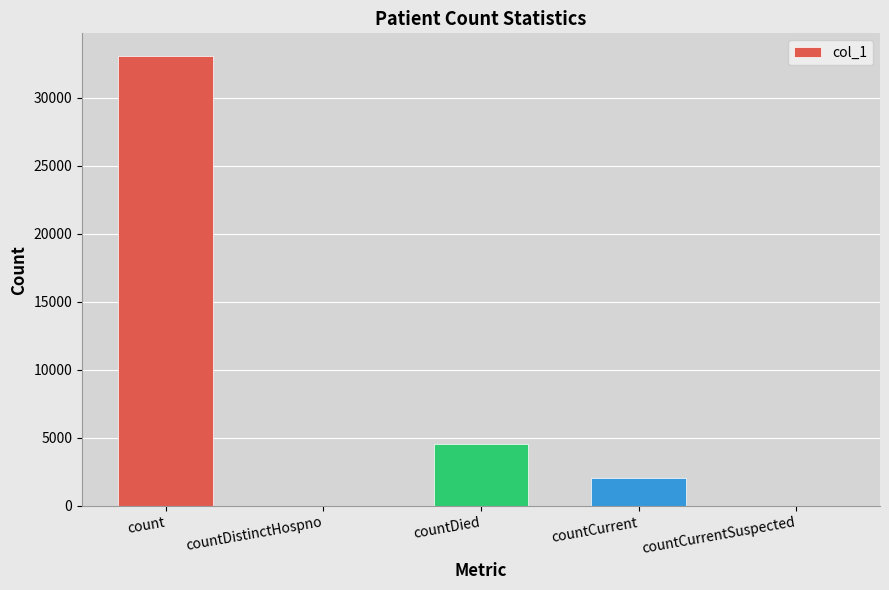

What is the greatest value displayed?

33061